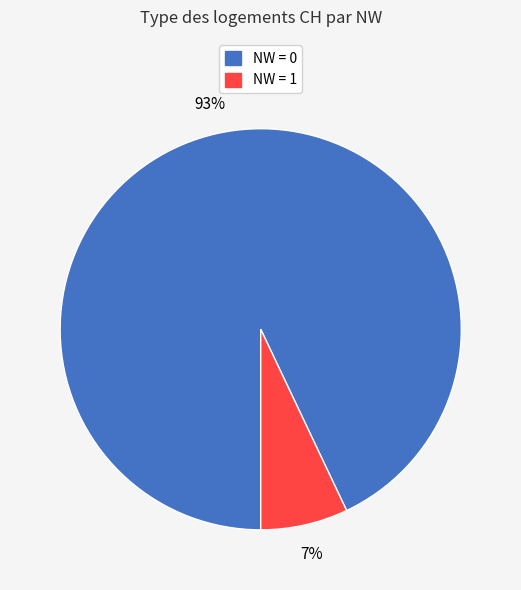

To the nearest percent, what is the average slice percentage?

50%